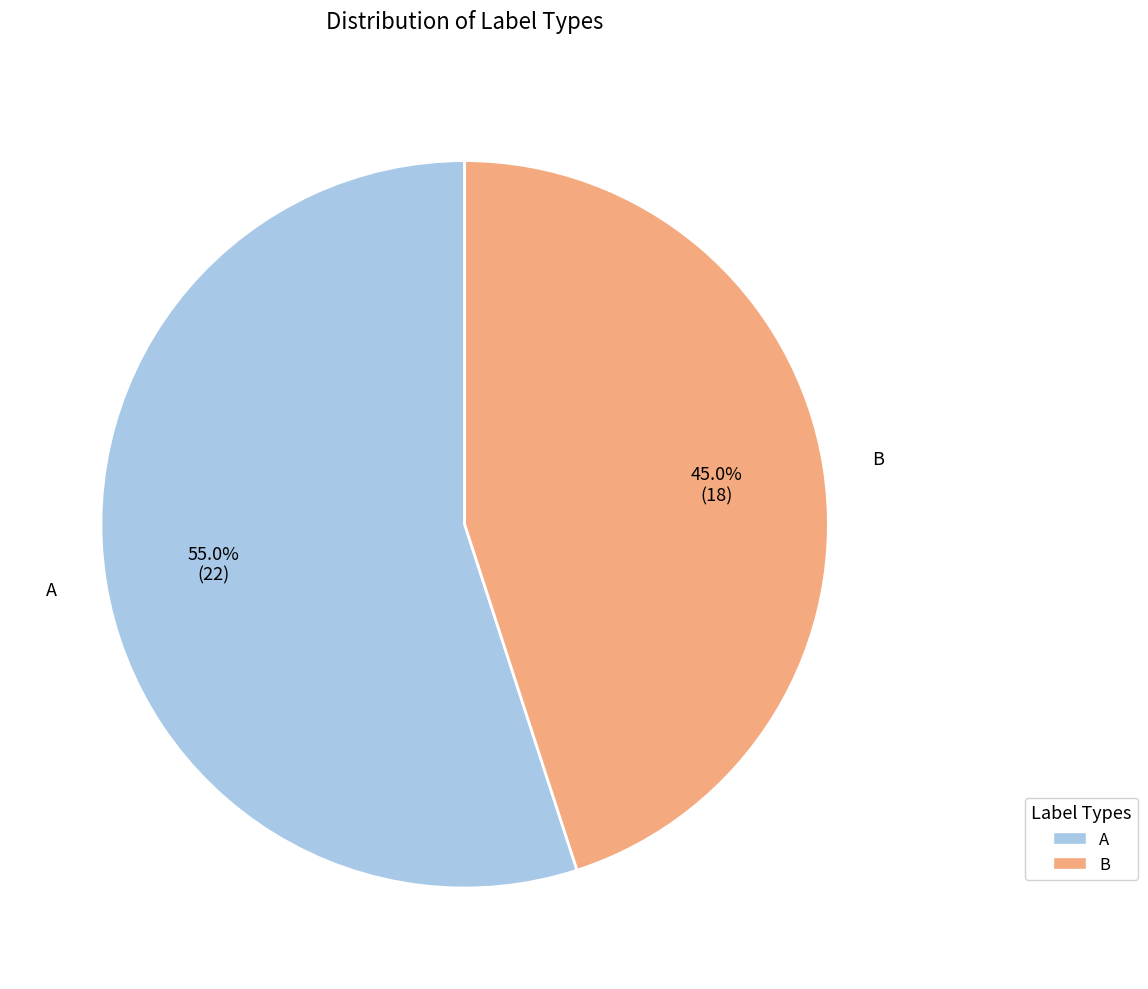

True or false: B accounts for 56% of the total.

False